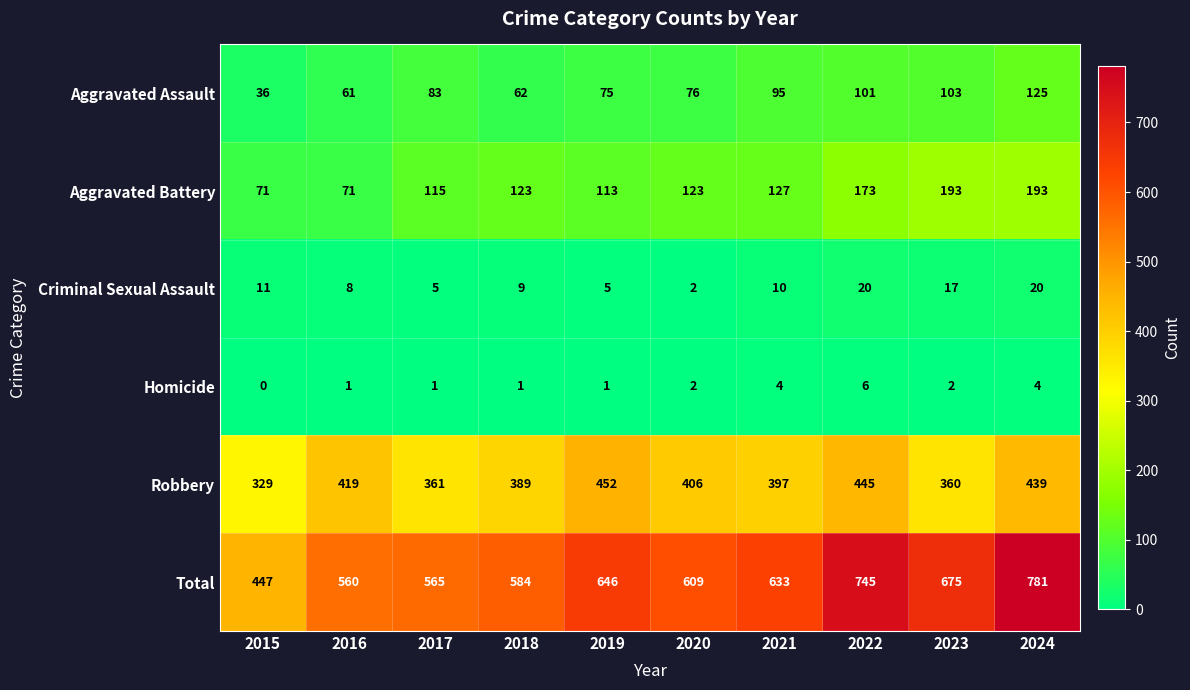

What is the difference between the maximum and second lowest values in the Aggravated Battery series?

122